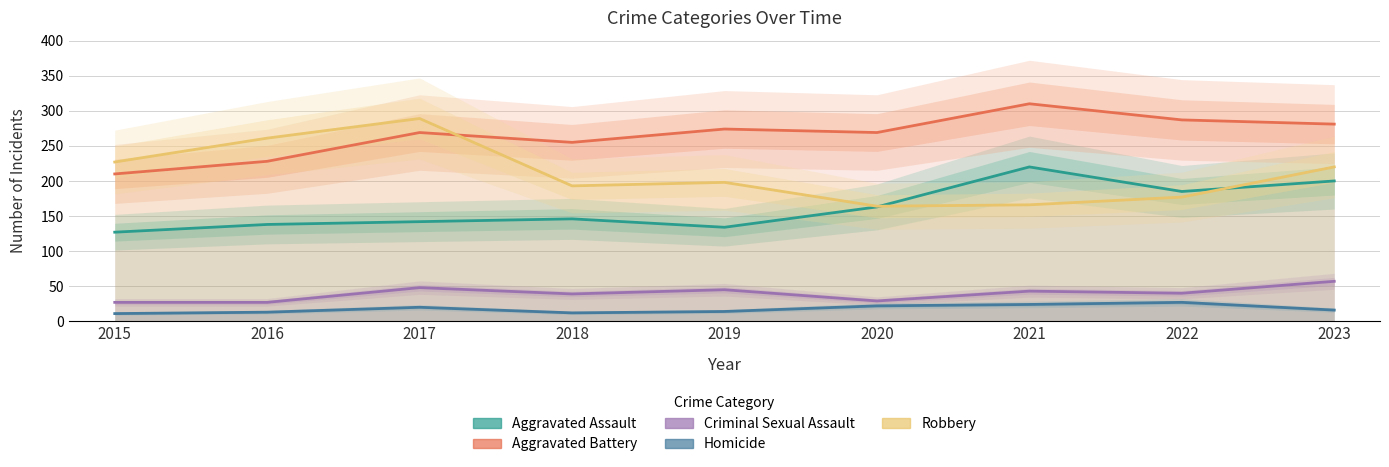

Where is Robbery nearest to the value 226?

2015